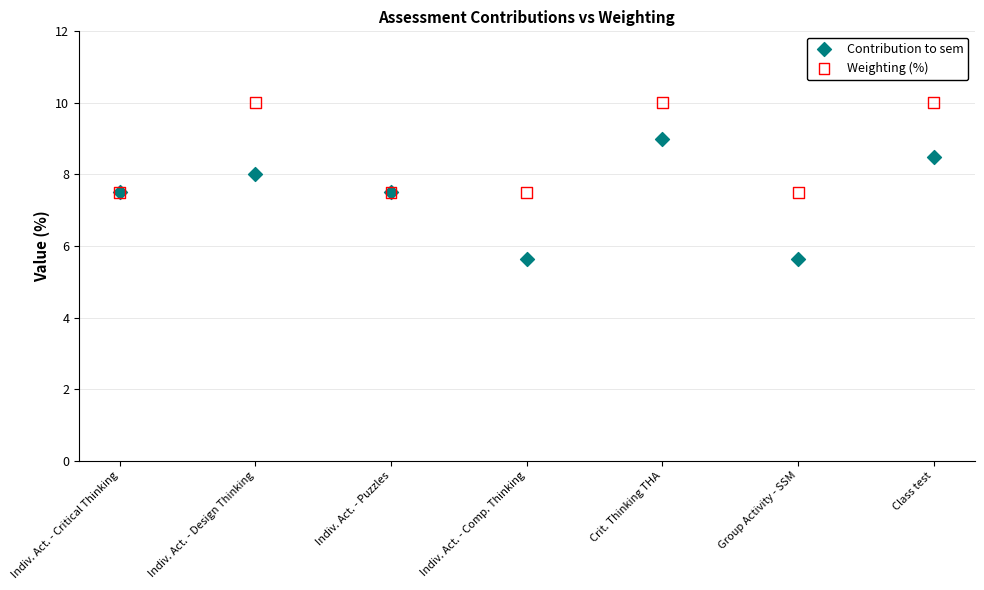

Which series reaches the minimum Y coordinate?

Contribution to sem